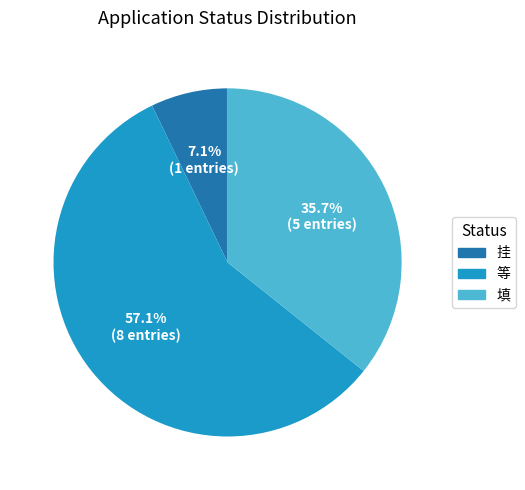

How much of the chart is everything except 挂?

92.9%